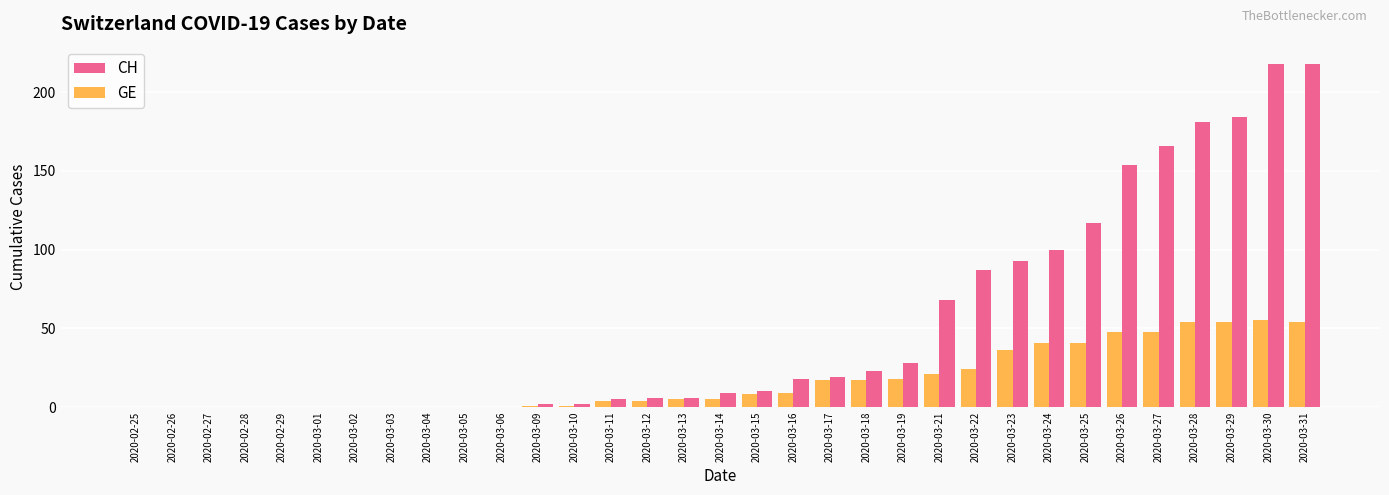

Is it true that GE equals 48 at 2020-03-26?

True